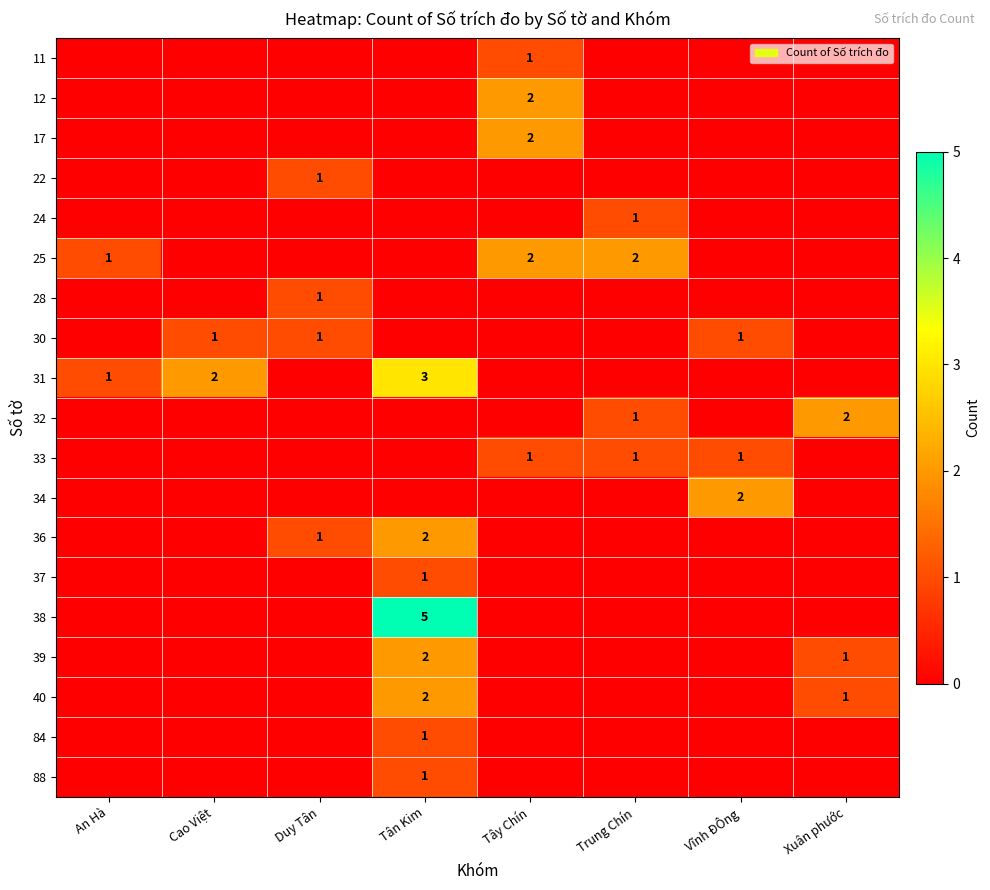

The value of 39 at Tây Chín is 1. True or false?

False